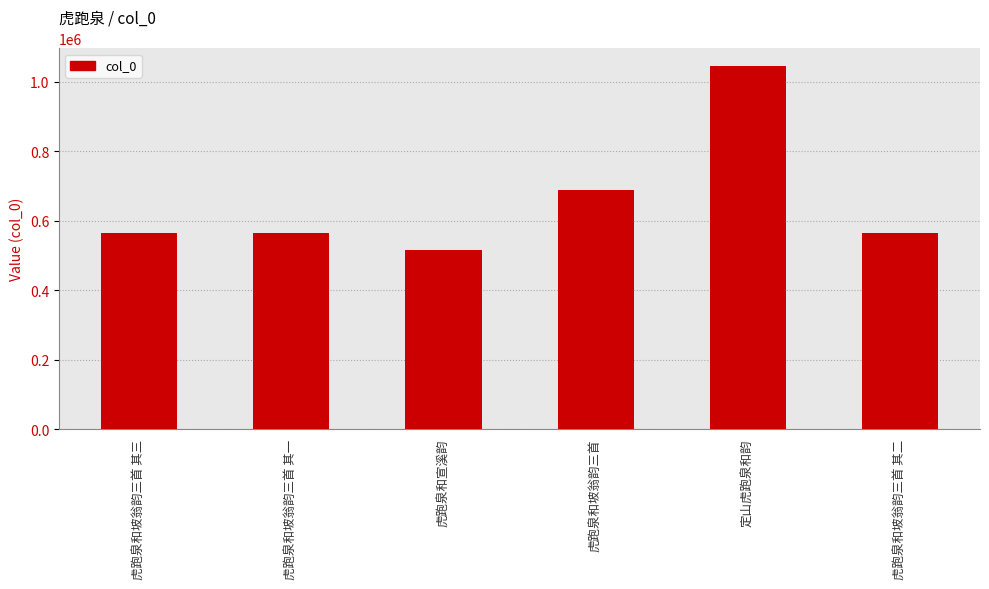

Where is the data nearest to the value 779845?

虎跑泉和坡翁韵三首